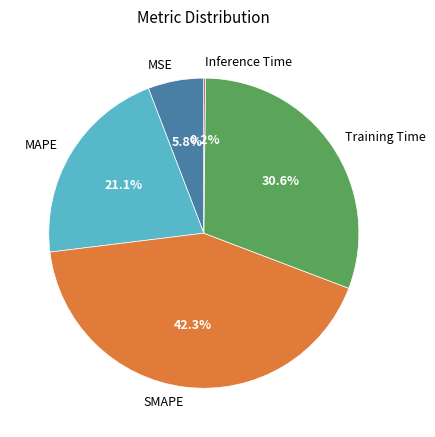

Does MSE account for over 50% of the chart?

No